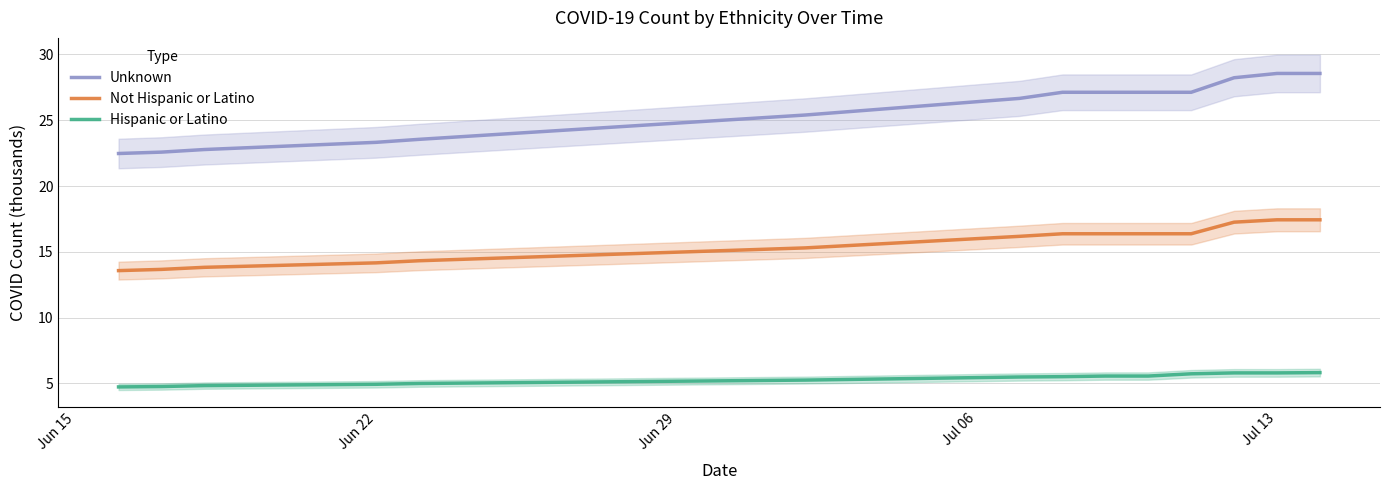

What is the difference between the maximum and second lowest values in the Unknown series?

6.0